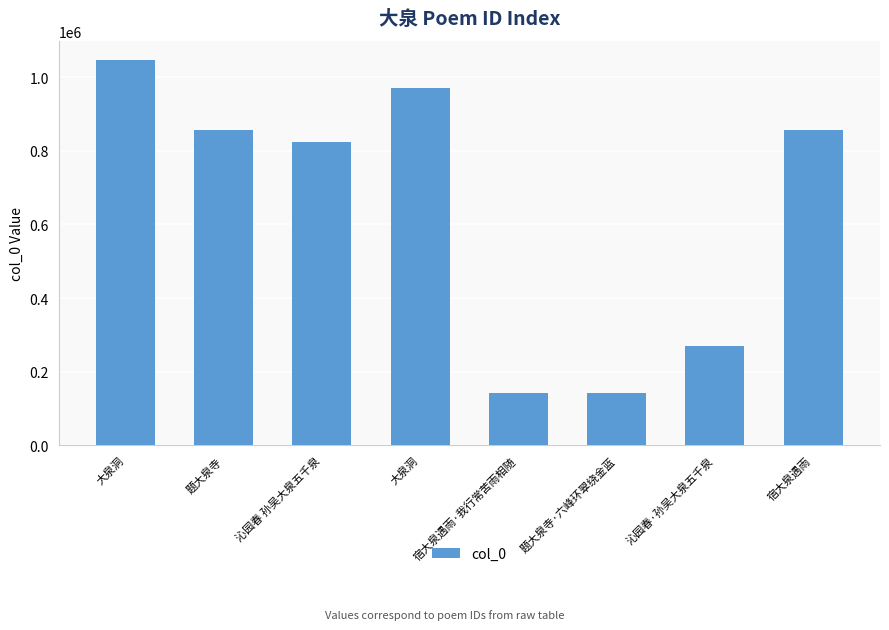

The chart shows a value of 380760 at 题大泉寺. True or false?

False